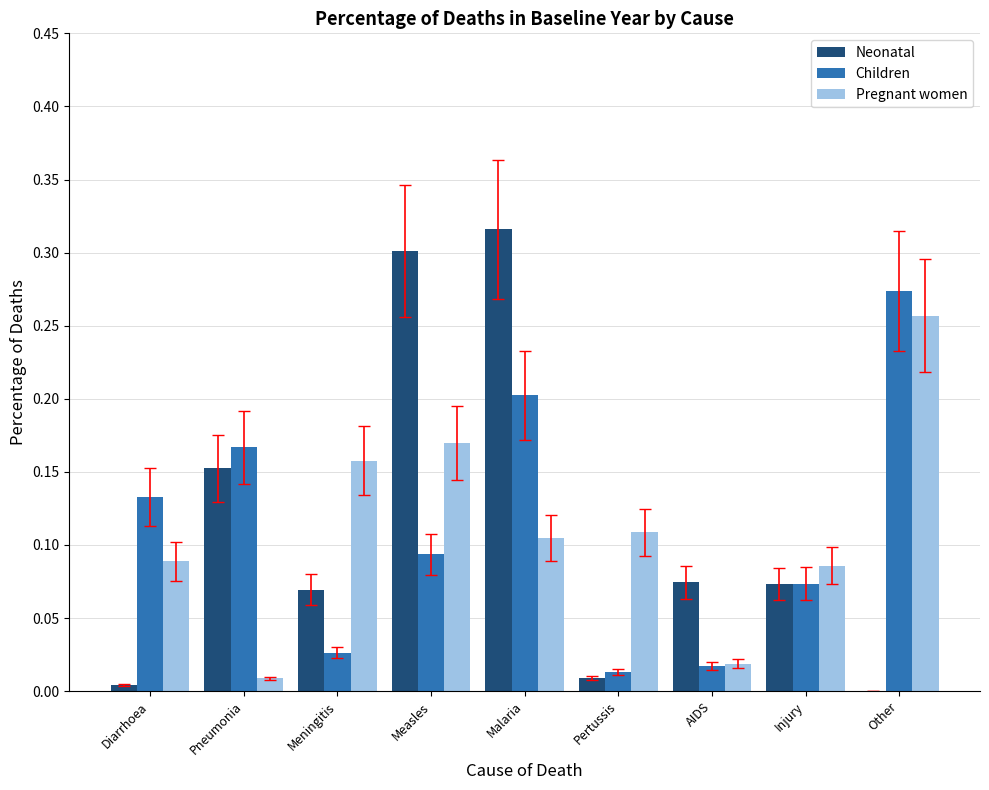

At which label does Pregnant women reach its peak?

Other